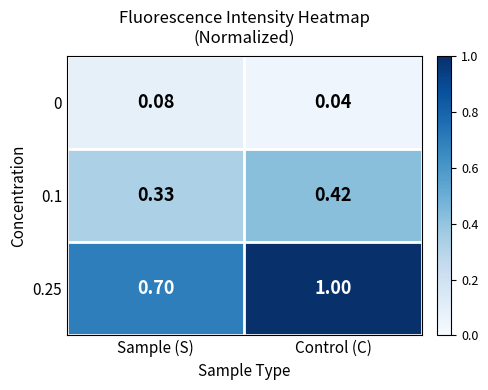

Which category has the lowest value across all series?

Control (C)